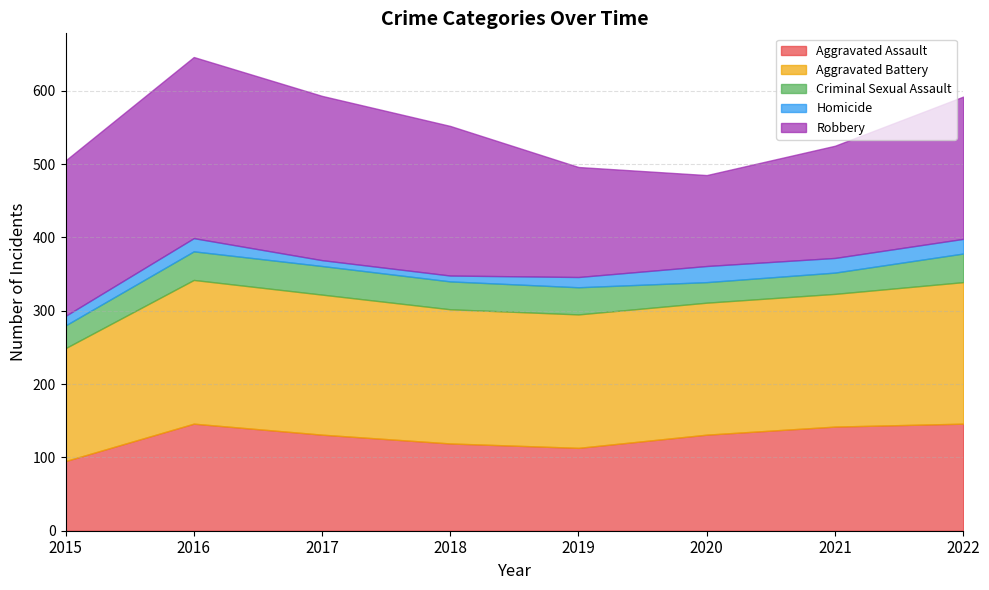

What is the total value across all series at 2020?

485